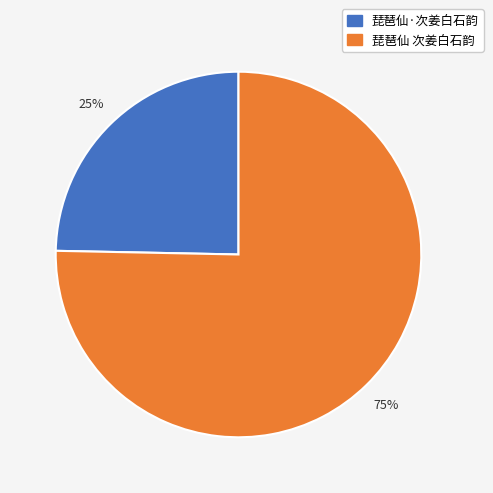

True or false: 琵琶仙·次姜白石韵 accounts for 35% of the total.

False